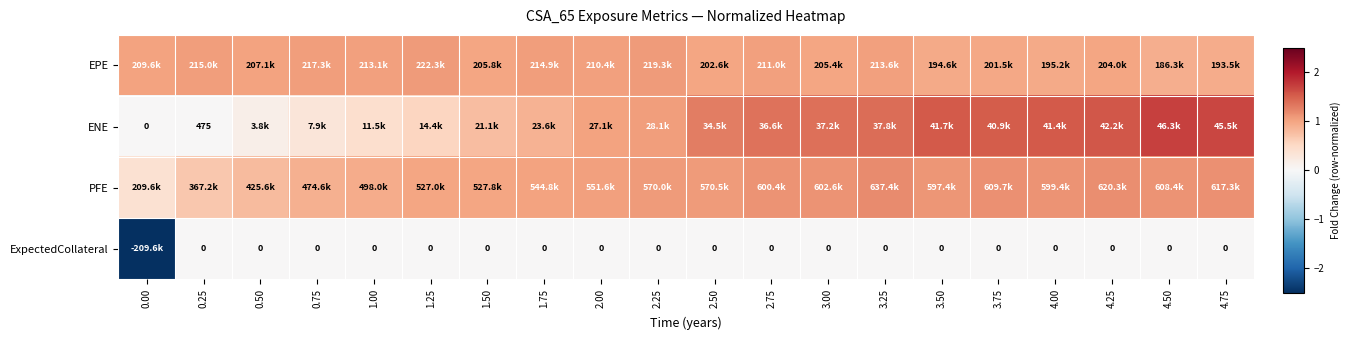

Is the value of PFE at 0.00 greater than the value of ENE at 2.50?

No